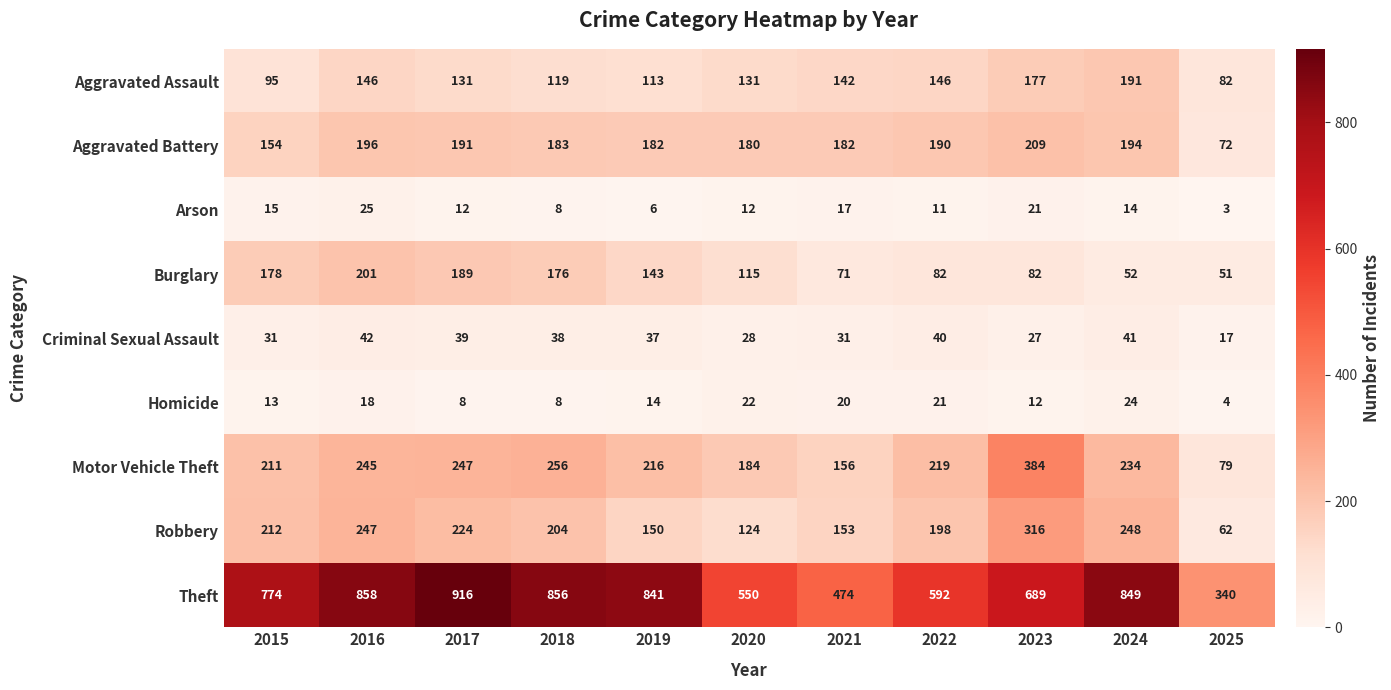

Read the Robbery value at 2016, to the nearest 50.

250